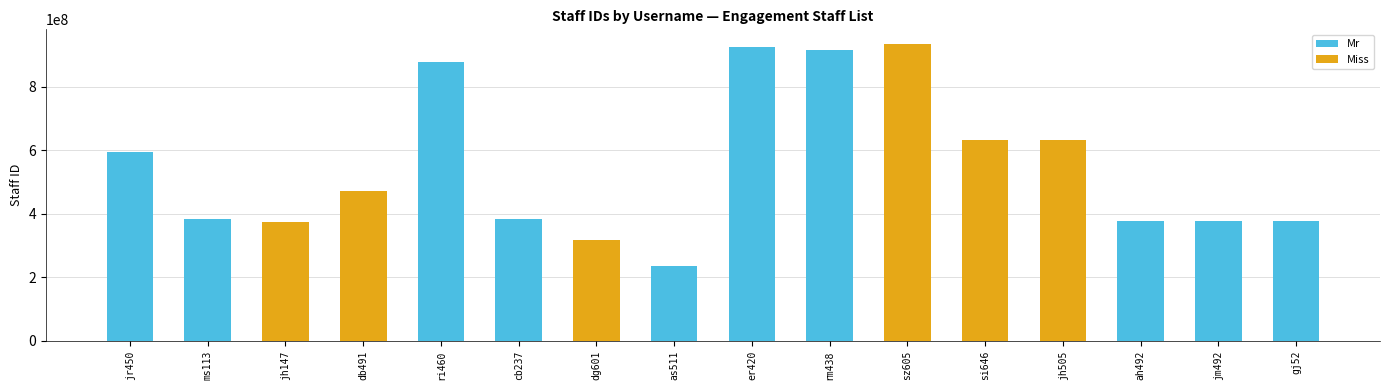

What is the label of the 10th bar from the right?

dg601